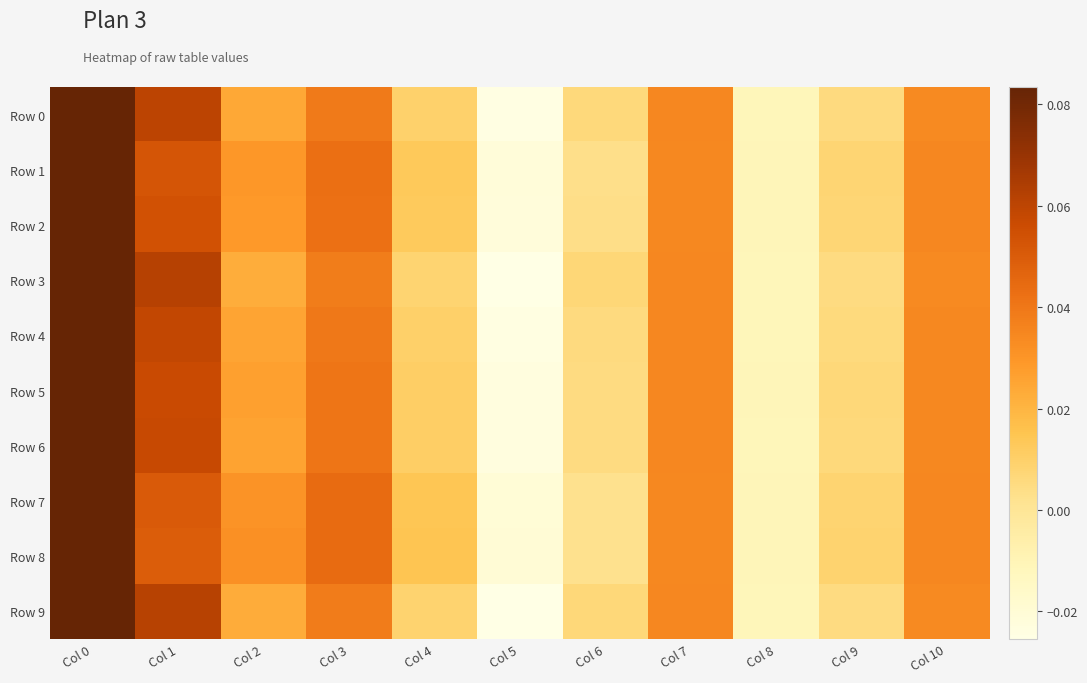

Which series has the widest spread of values?

Row 3